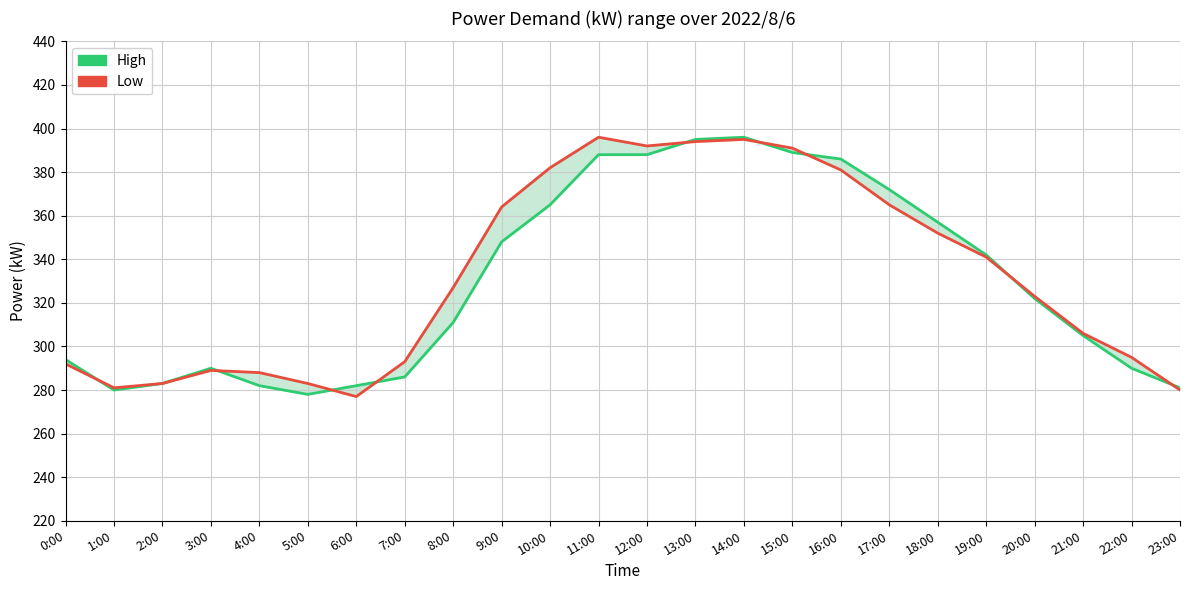

At which category does Low reach its first local peak?

3:00